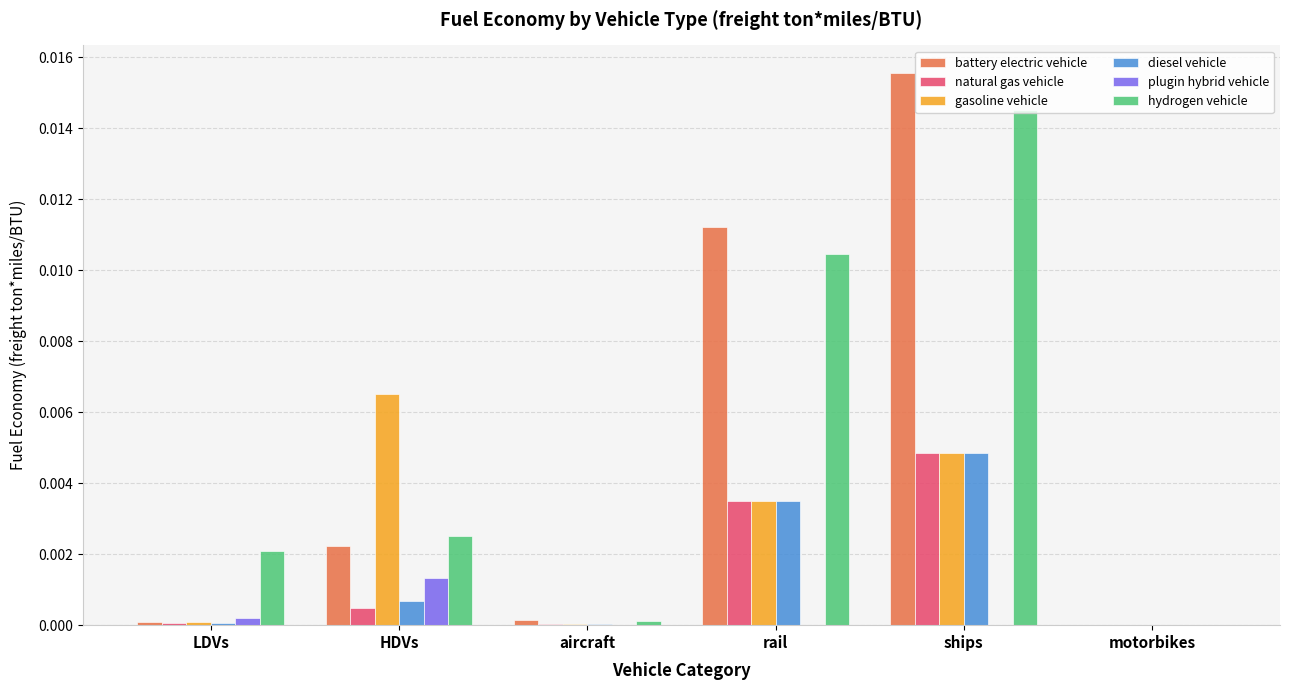

At which category does the chart reach its peak across all series?

ships